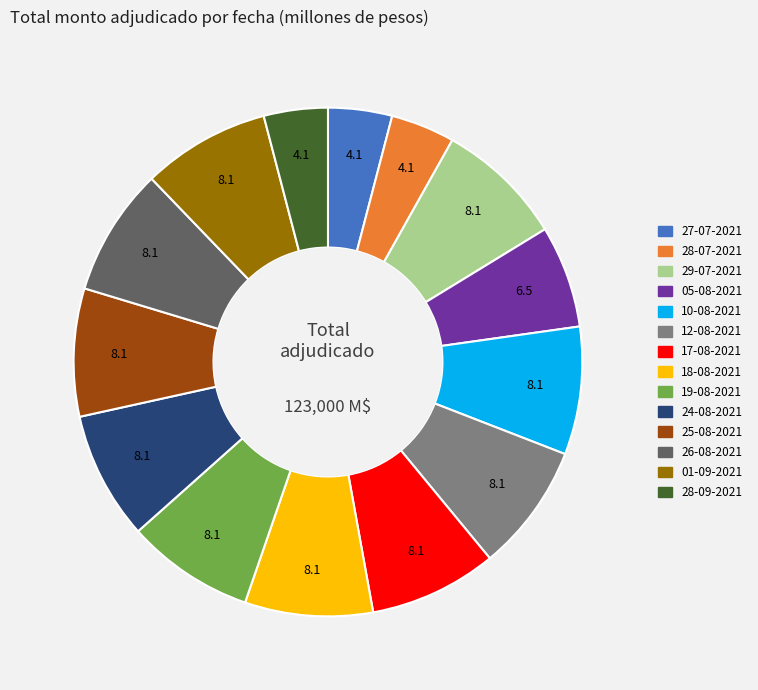

What is the ratio of the value at 01-09-2021 to the value at 26-08-2021?

1.0